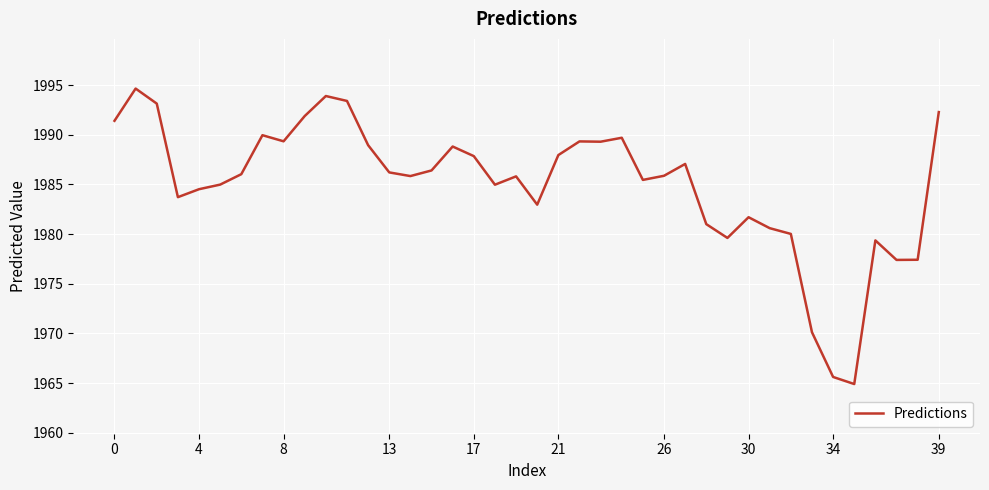

What is the smallest value displayed?

1964.9